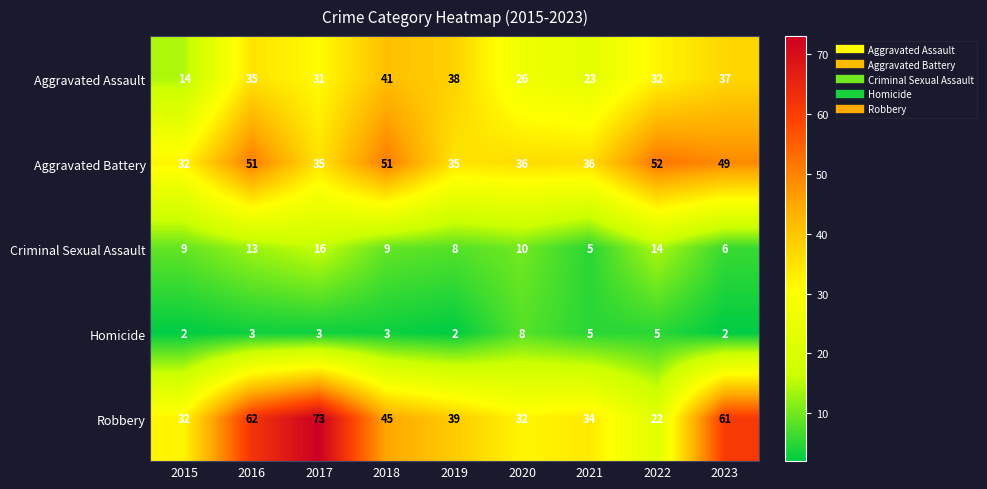

Which series has the largest total across all categories?

Robbery